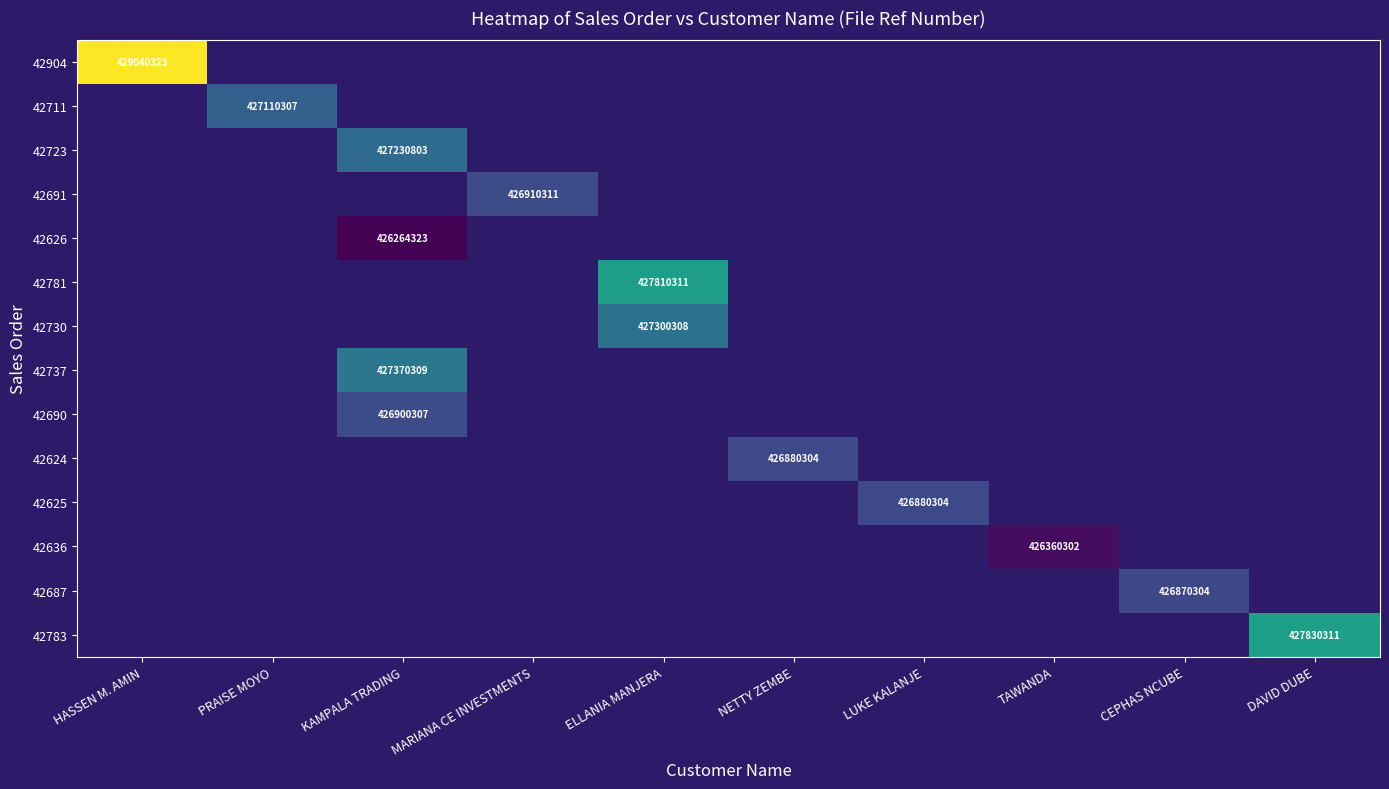

How many positive values does the 42904 series have?

1